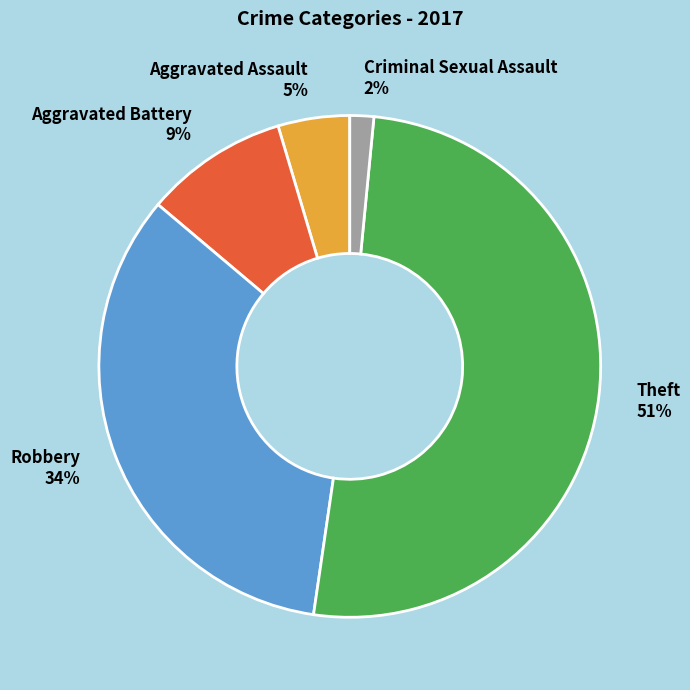

Which slice represents more than half of the pie?

Theft